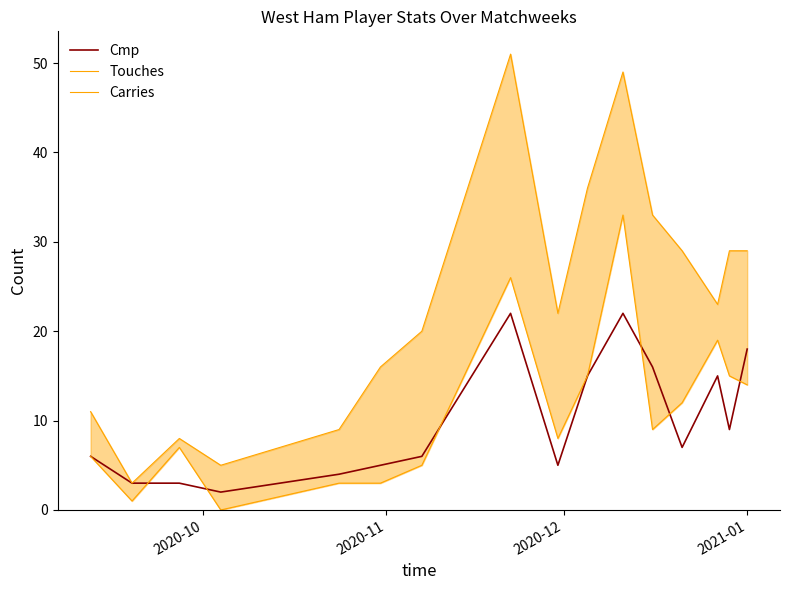

The value of Cmp at 2020-12 is 5. True or false?

False